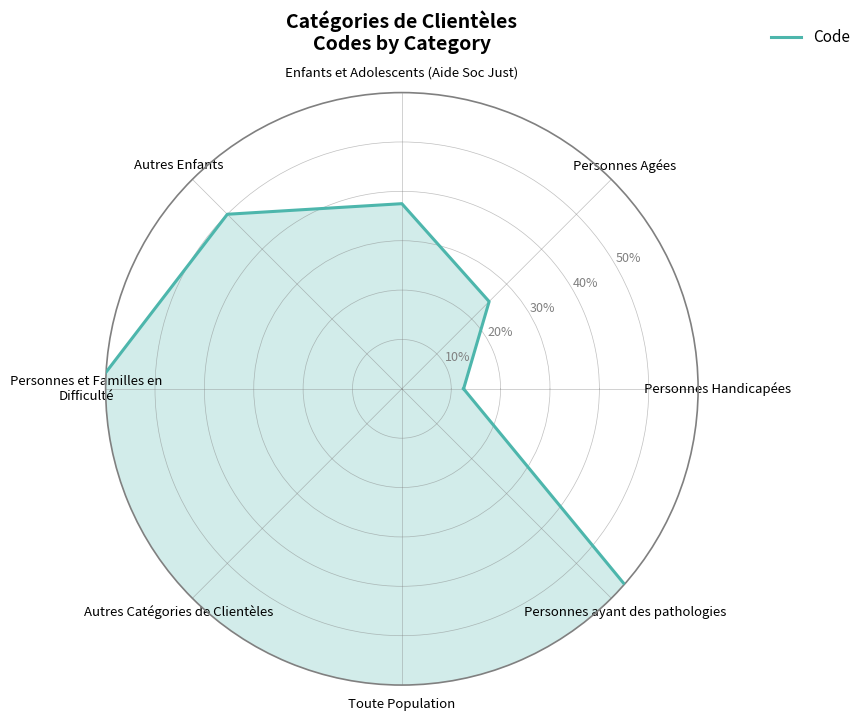

How many values are between 0 and 1?

9